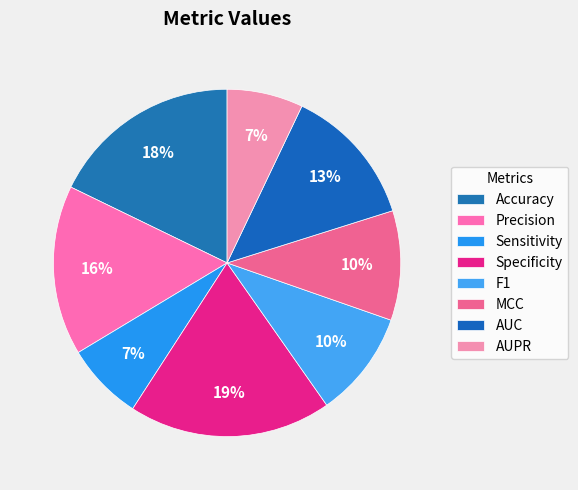

To the nearest percent, what is the combined percentage of F1 and Sensitivity?

17%